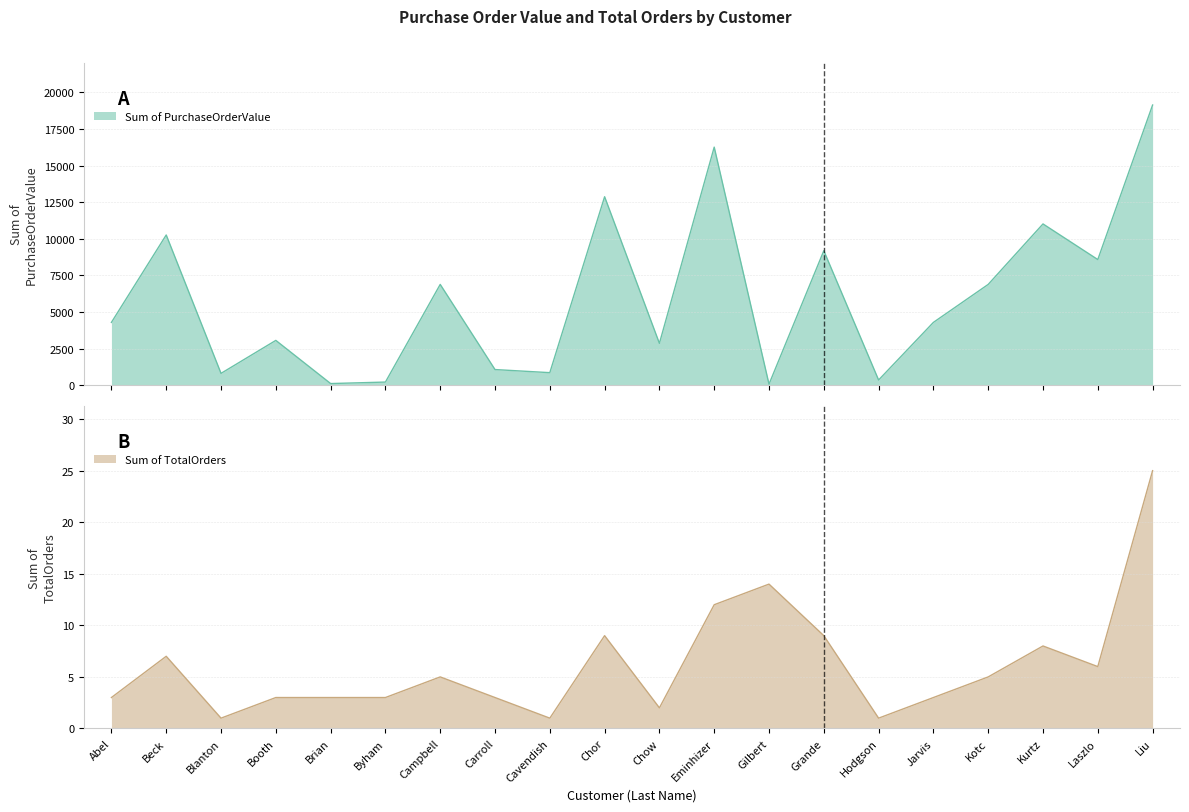

True or false: Sum of PurchaseOrderValue has a value of 4291.3 at Abel.

True